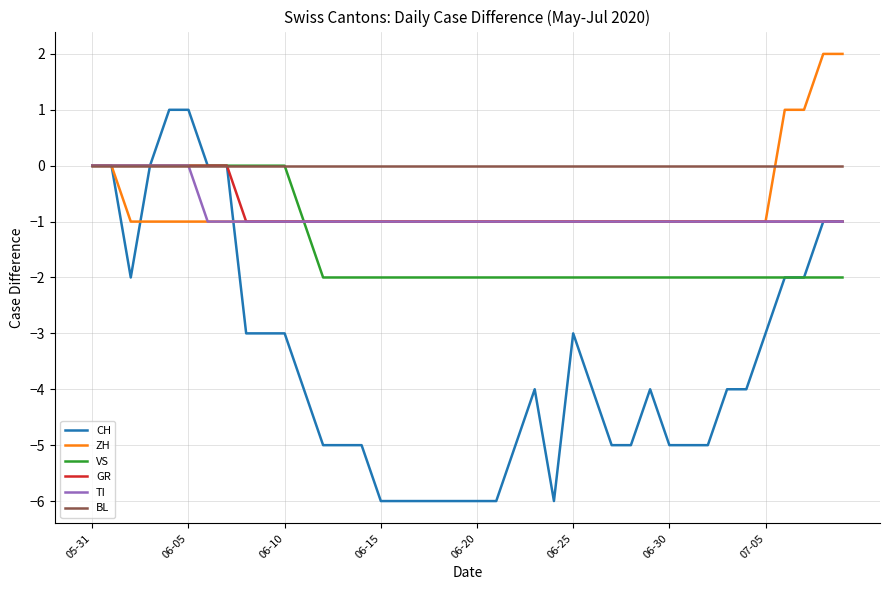

What is the smallest value displayed?

-6